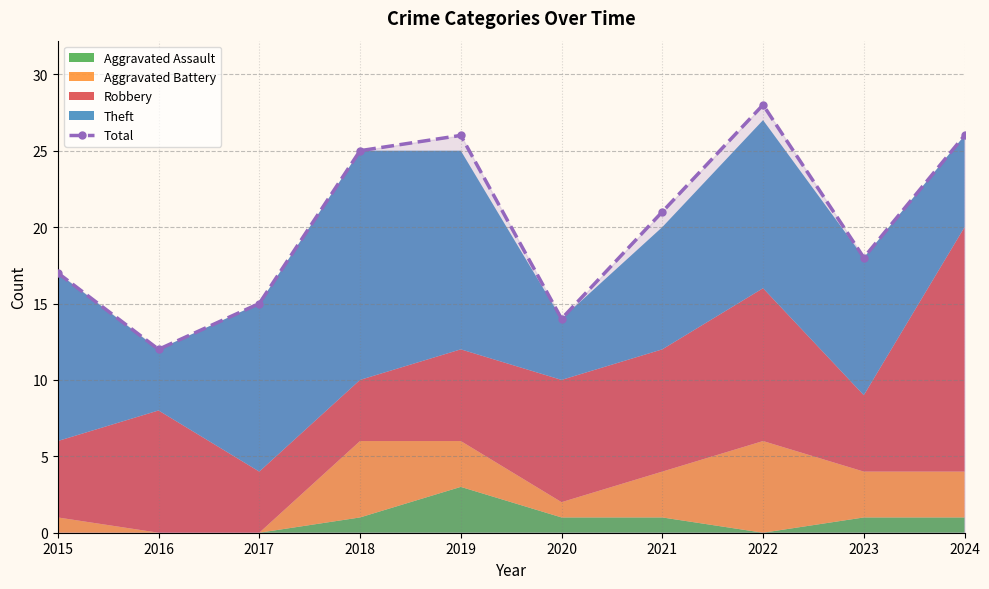

Which category has the lowest value across all series?

2016